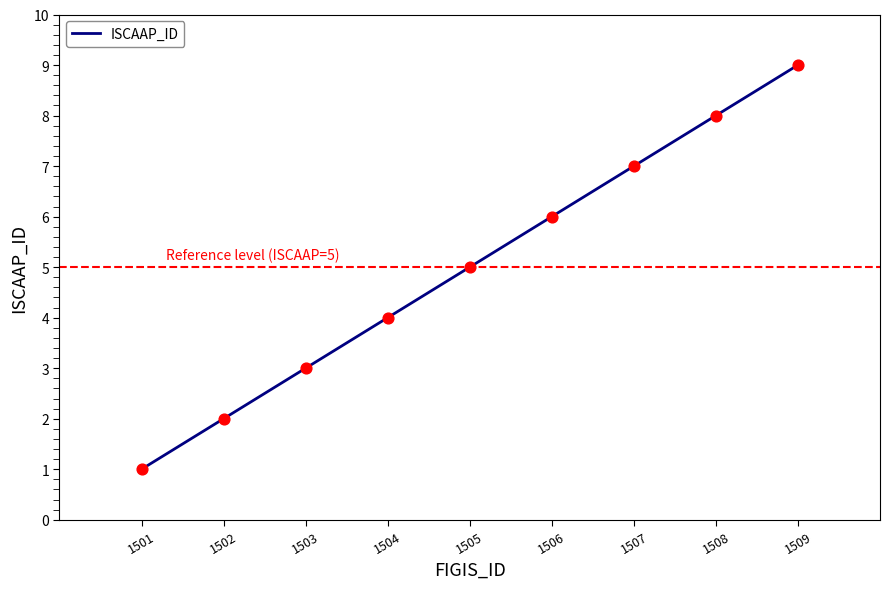

Between 1508 and 1505, which is larger?

1508